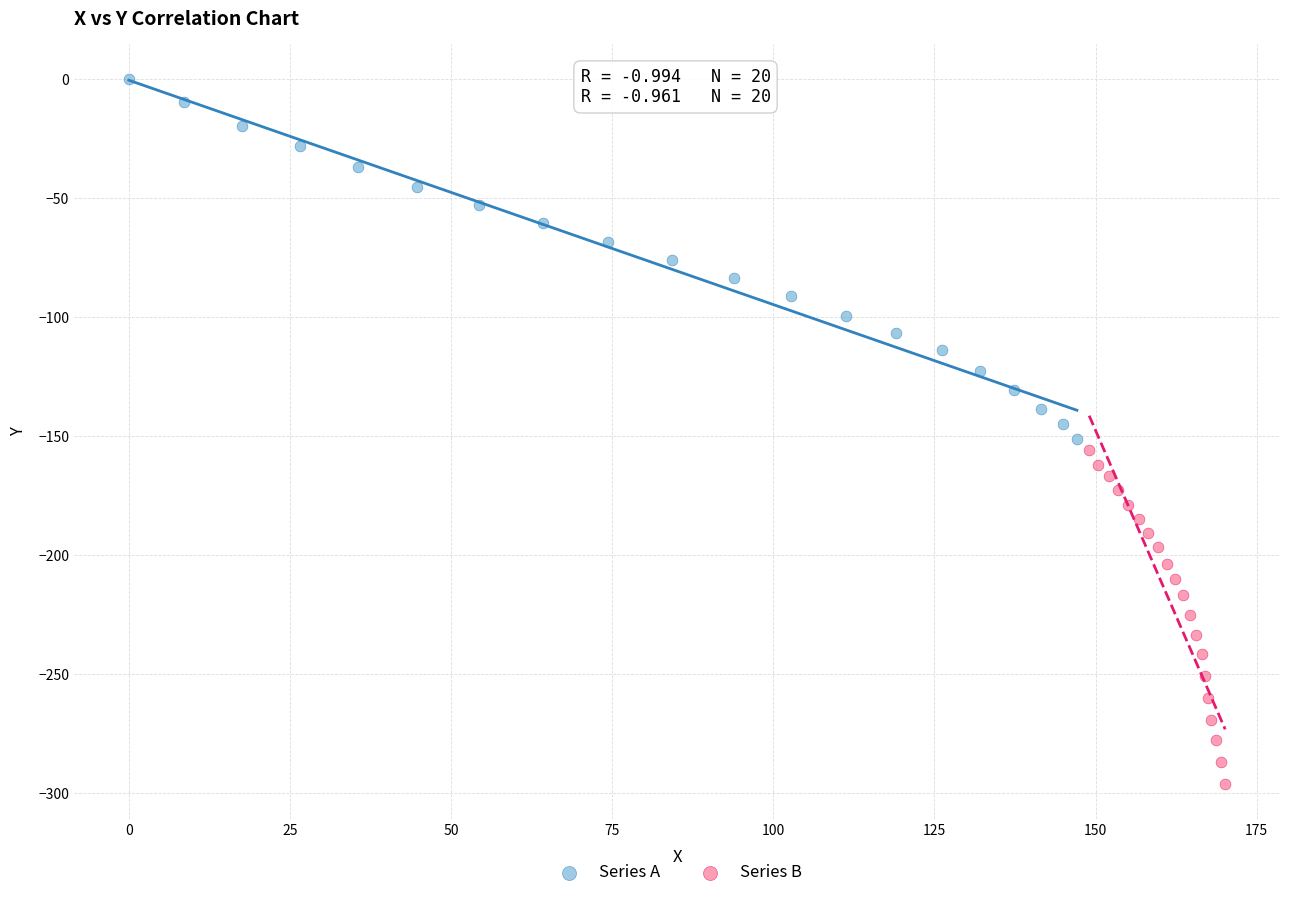

Which series has the largest Y range (max minus min)?

Series A